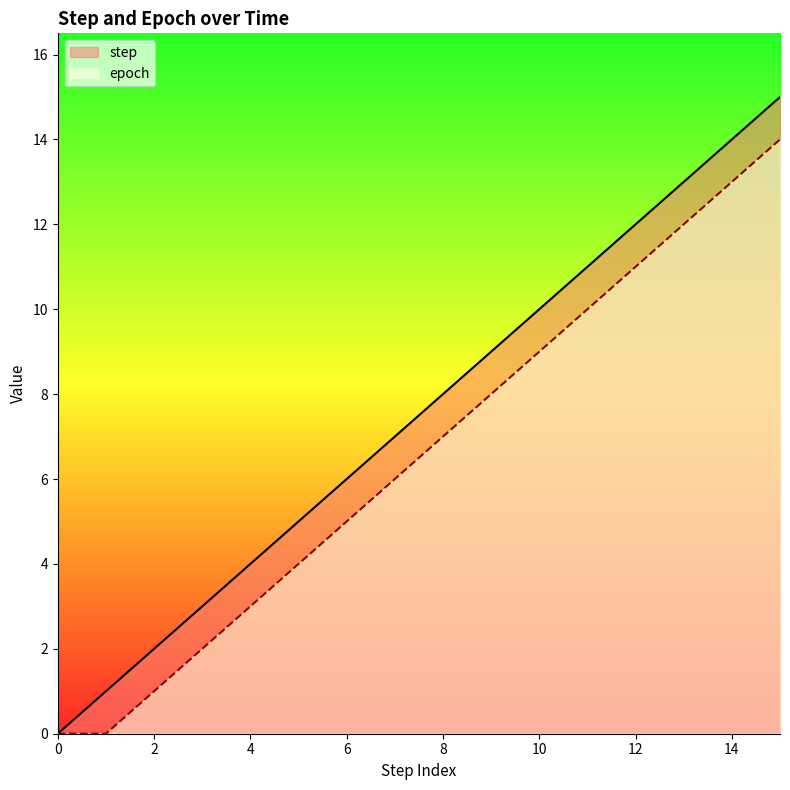

Where does the step series first go above 8?

9